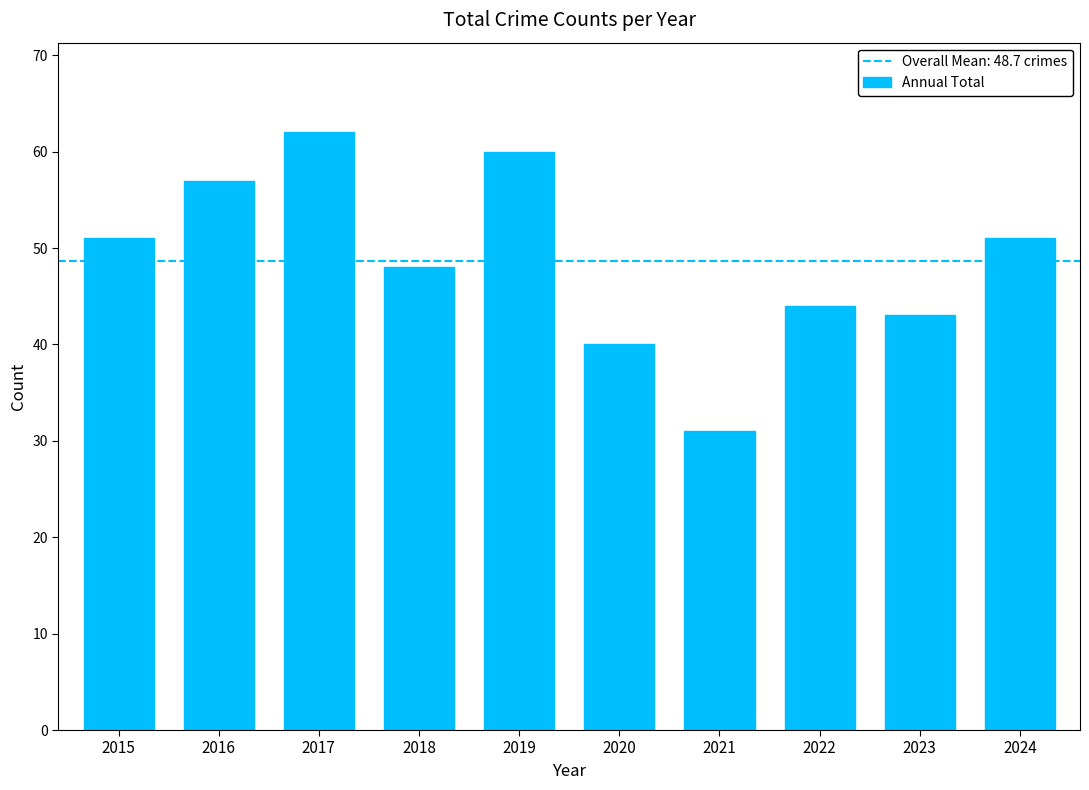

Count the number of data series in this chart.

1